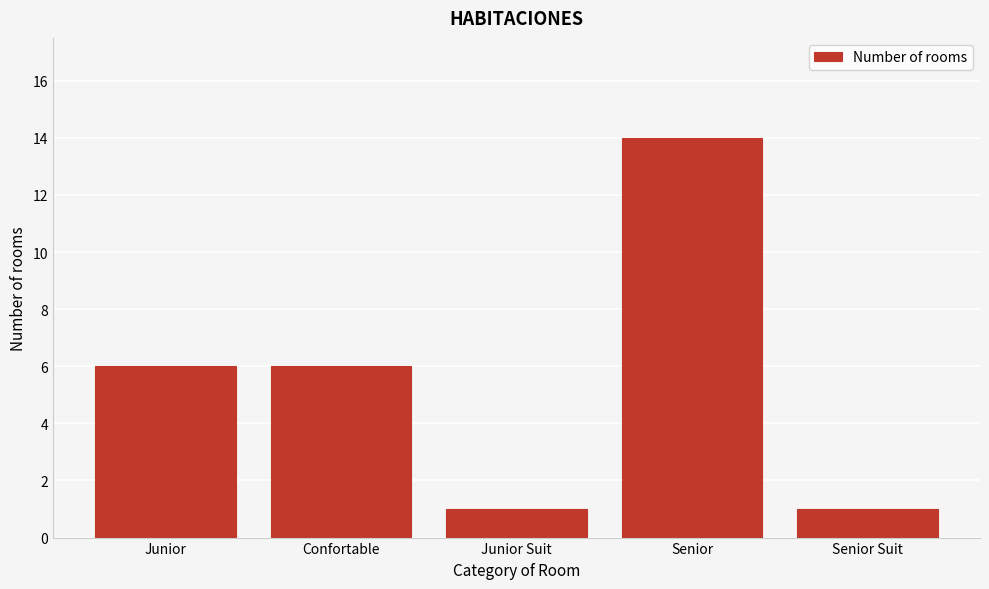

Reading left to right, extract all data points from this chart.

Junior=6	Confortable=6	Junior Suit=1	Senior=14	Senior Suit=1